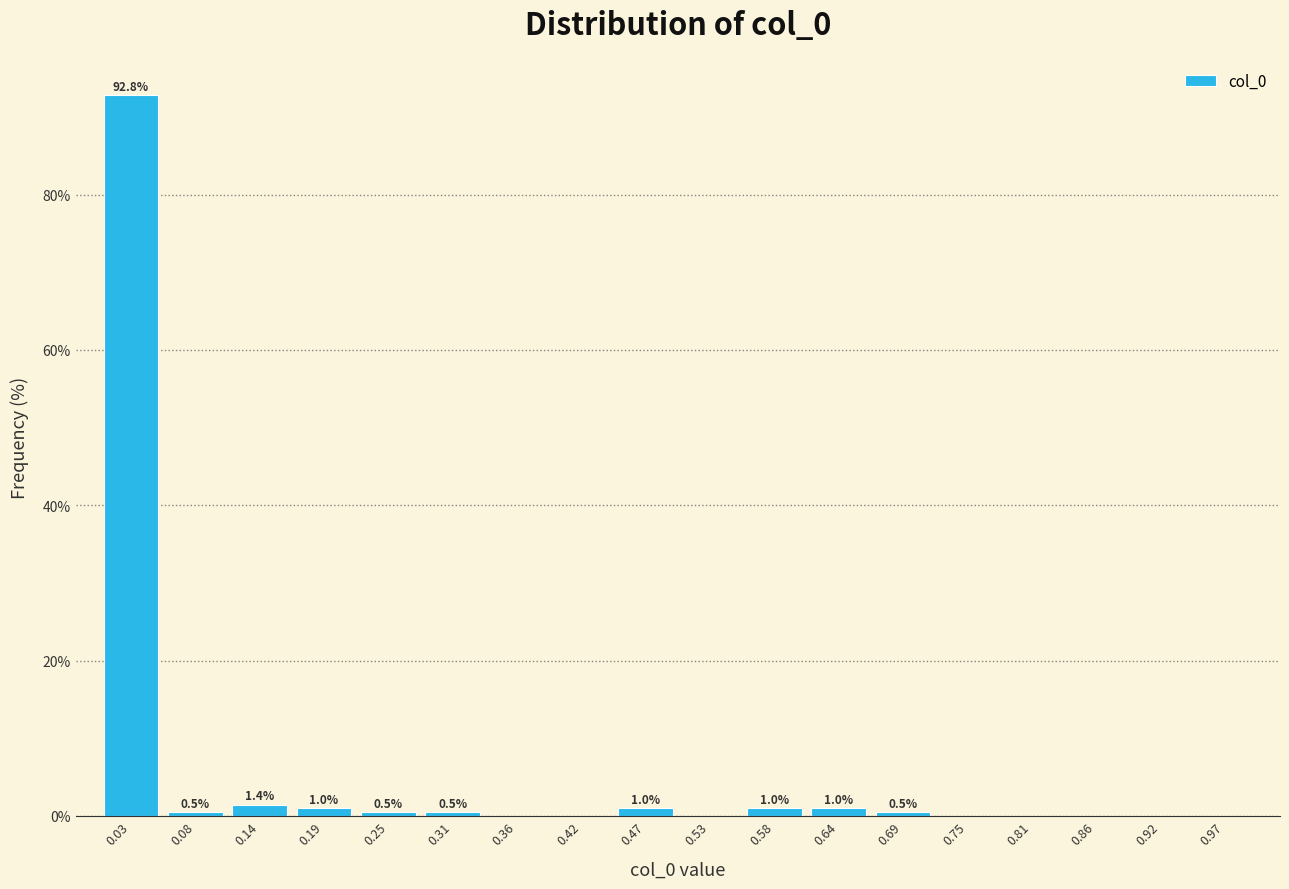

Over which range of the x-axis is the bar tallest?

0.00 to 0.06